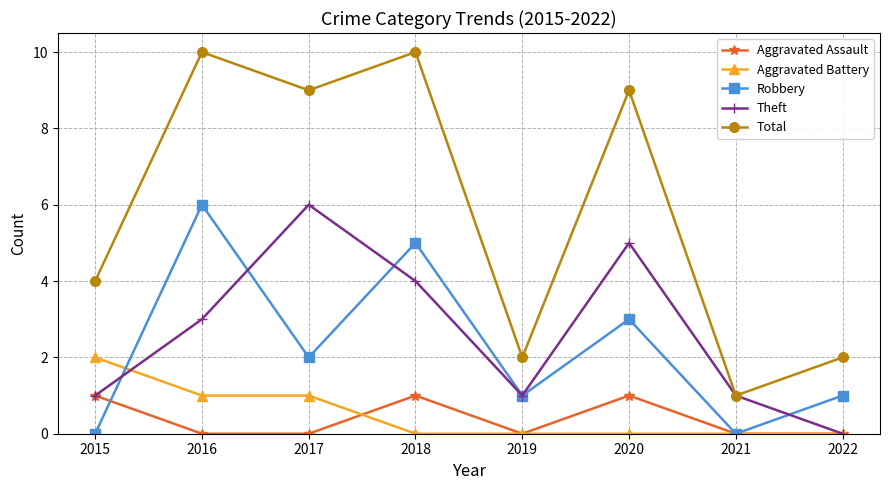

Which series has the largest total across all categories?

Total